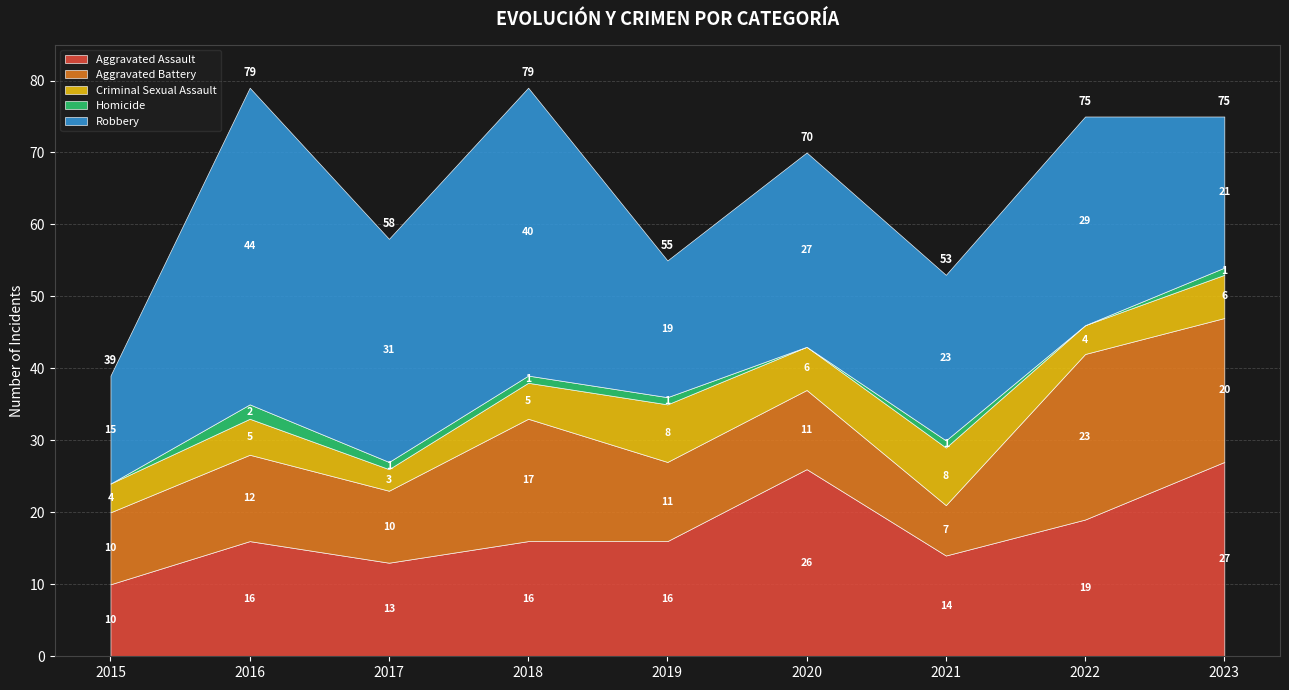

What is the highest value of the Homicide series?

2